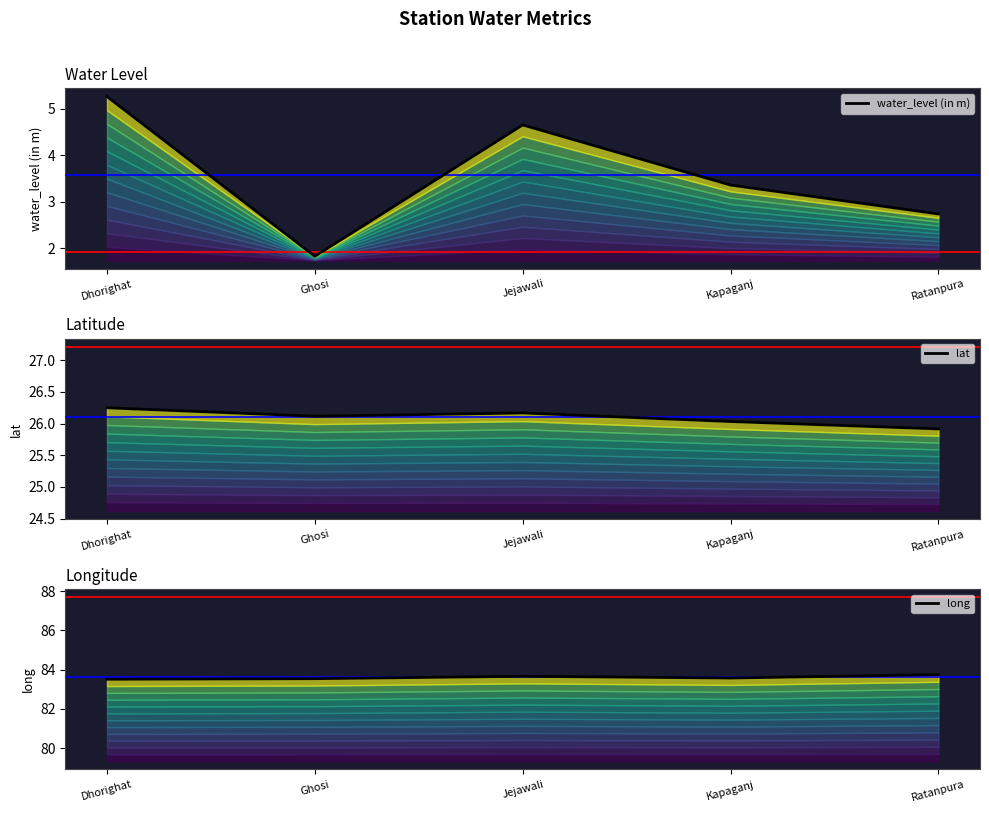

Is the value of water_level (in m) at Dhorighat greater than the value of long at Jejawali?

No